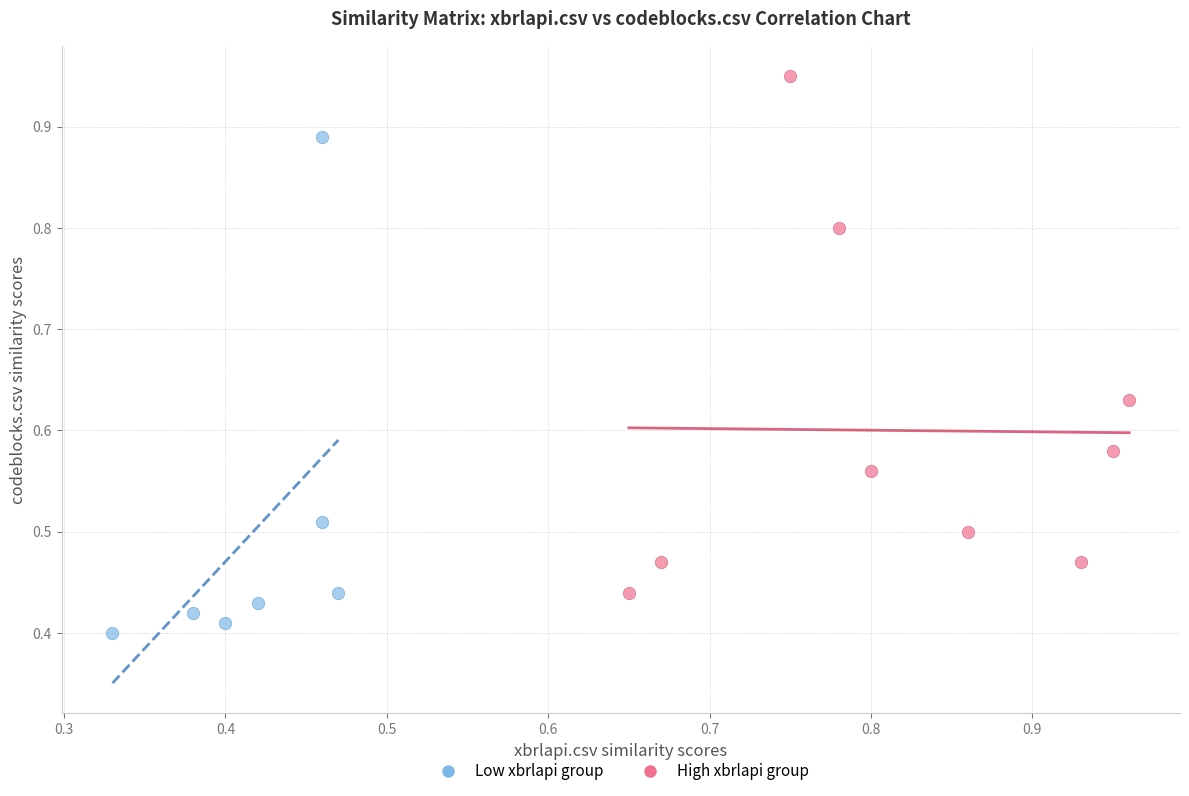

Which series reaches the maximum Y coordinate?

High xbrlapi group